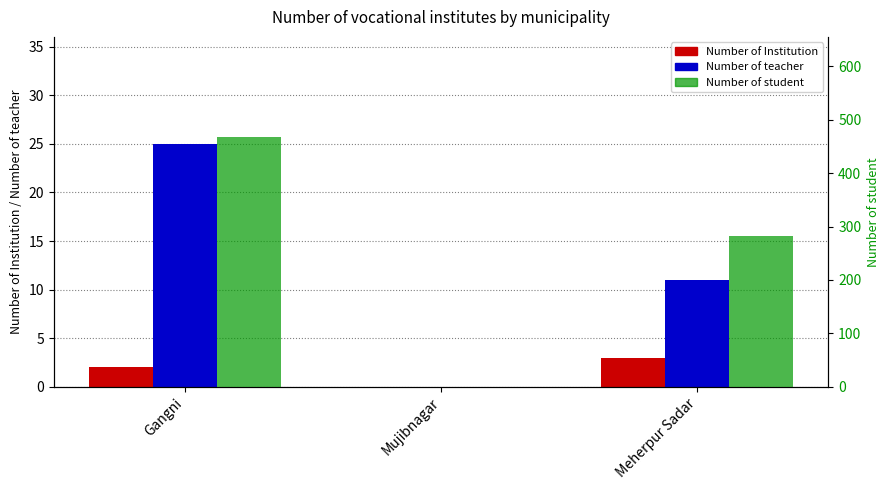

What is the difference between the maximum and minimum values in the Number of Institution series?

3